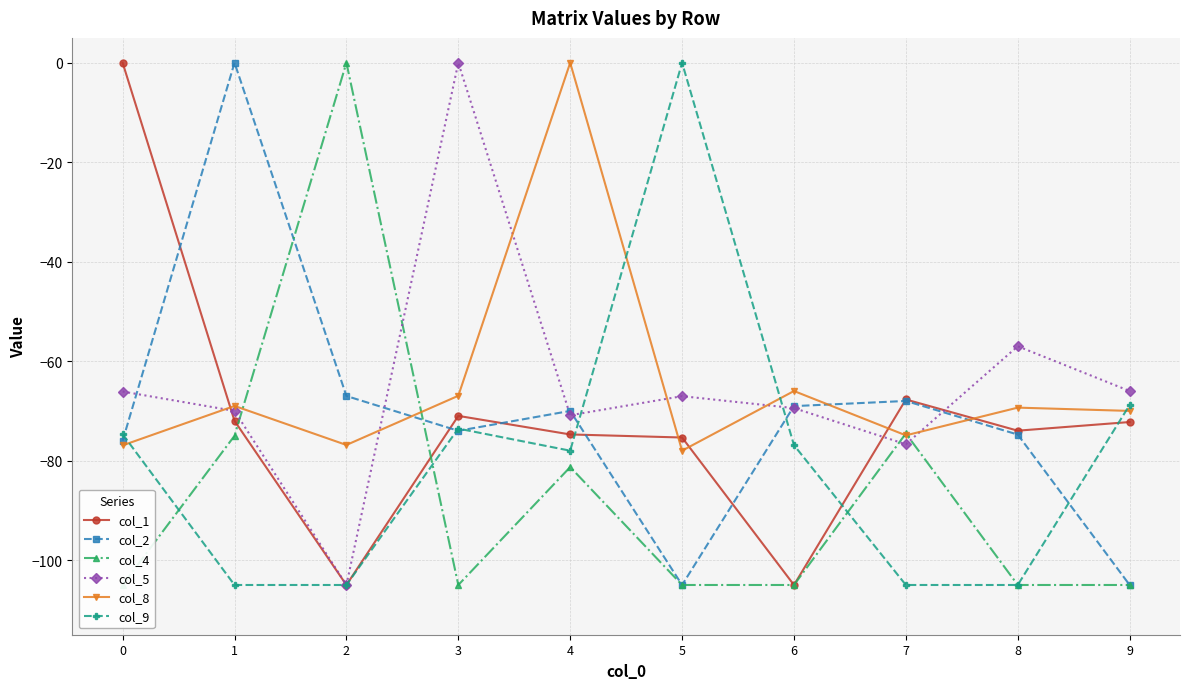

What is the difference between the col_5 values at 6 and 4?

1.4